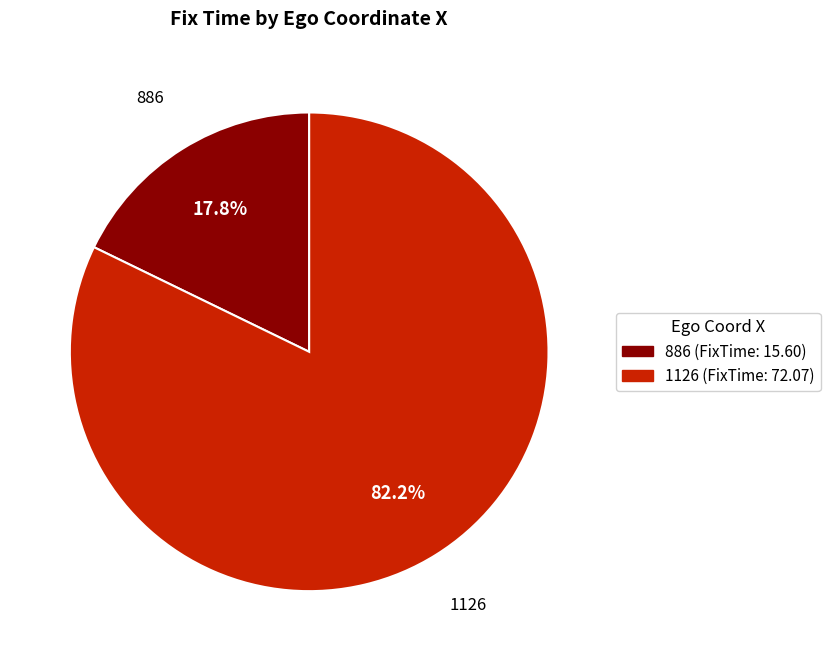

What percentage do 886 and 1126 together represent?

100.0%